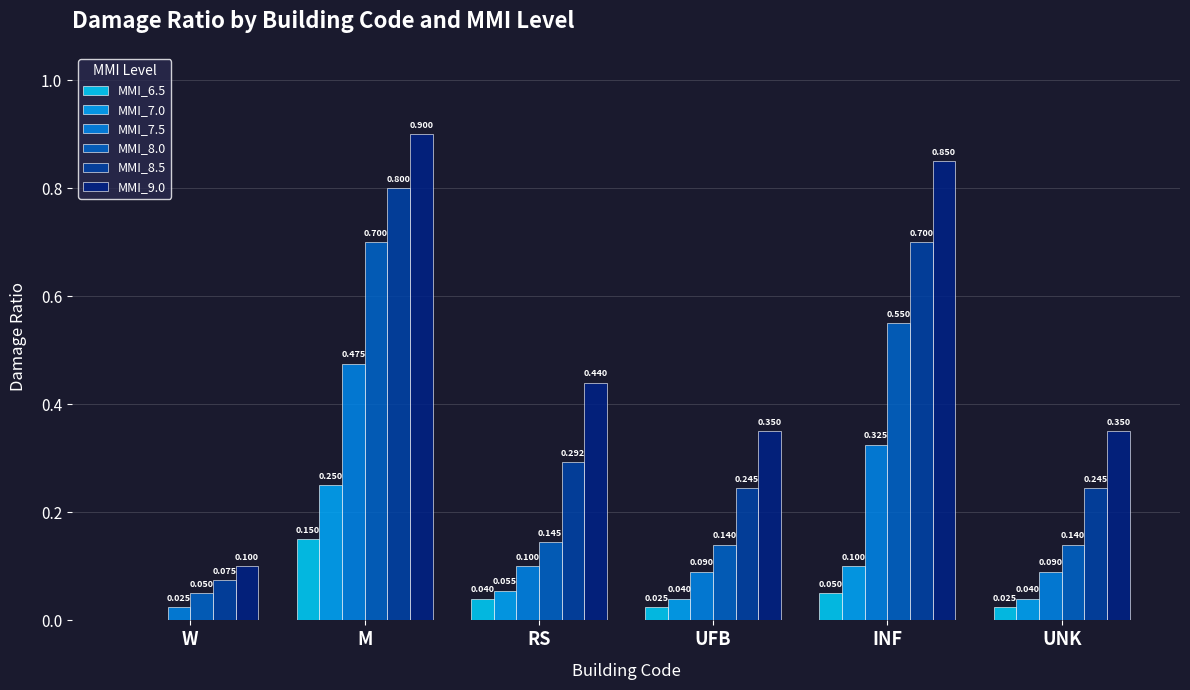

Reading right to left, what are all the values shown in this chart?

MMI_6.5: 0.0	0.1	0.0	0.0	0.1	0.0
MMI_7.0: 0.0	0.1	0.0	0.1	0.2	0.0
MMI_7.5: 0.1	0.3	0.1	0.1	0.5	0.0
MMI_8.0: 0.1	0.6	0.1	0.1	0.7	0.1
MMI_8.5: 0.2	0.7	0.2	0.3	0.8	0.1
MMI_9.0: 0.3	0.8	0.3	0.4	0.9	0.1